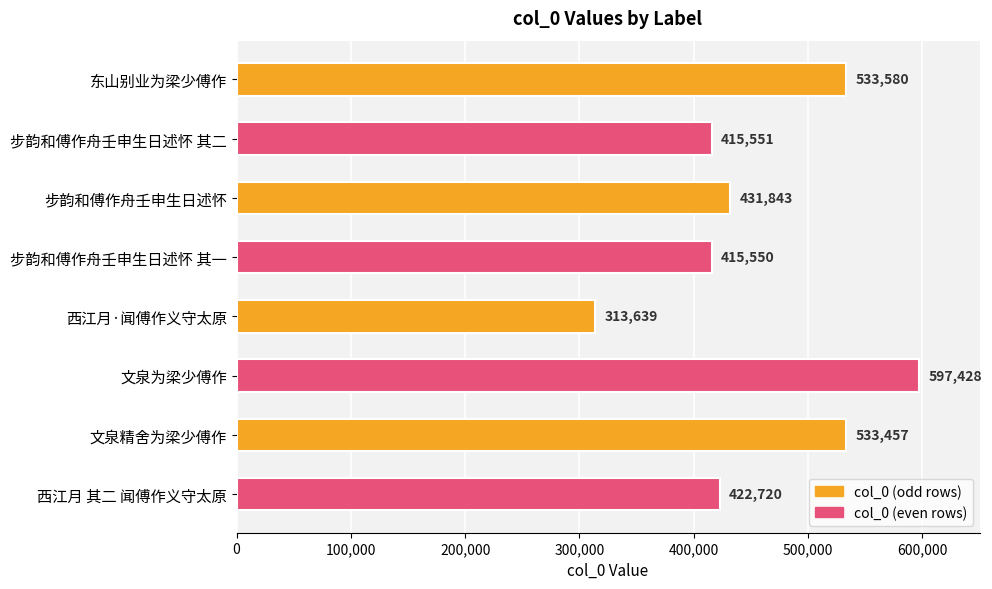

What is the minimum value shown in the chart?

313639